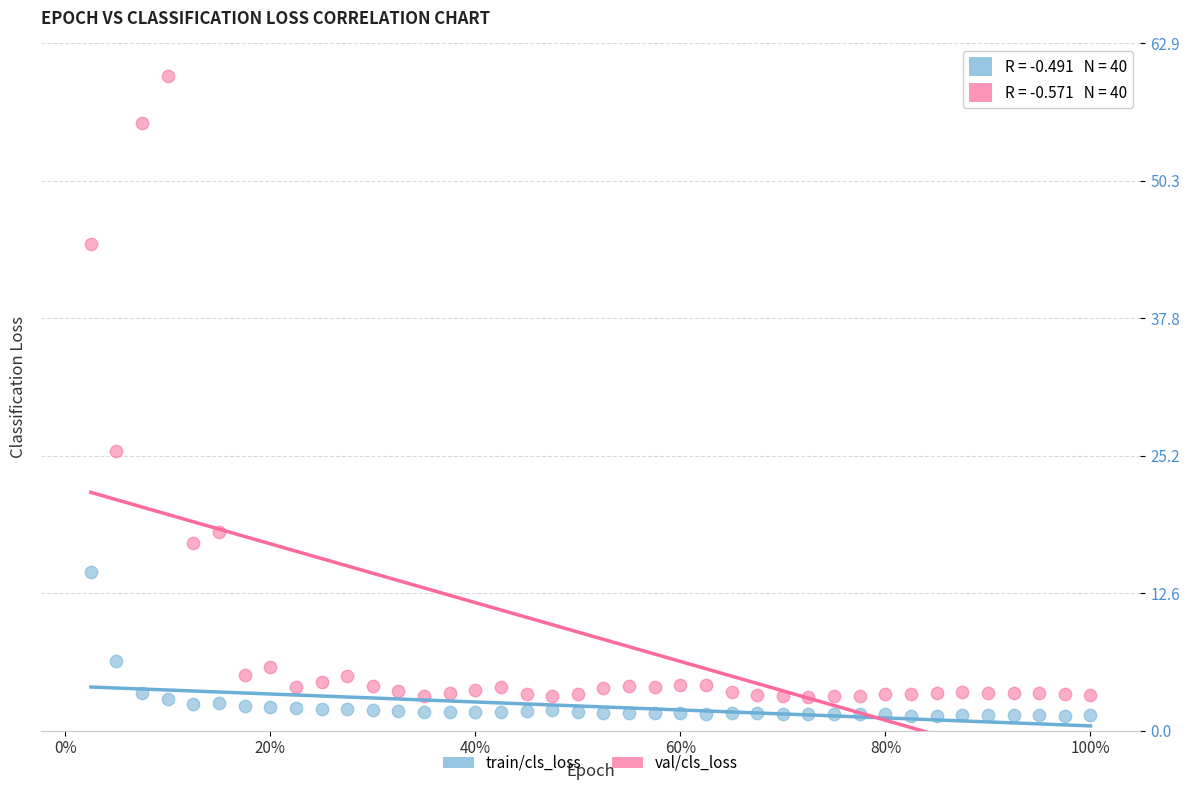

Across all series, what Y value is closest to 30?

25.6